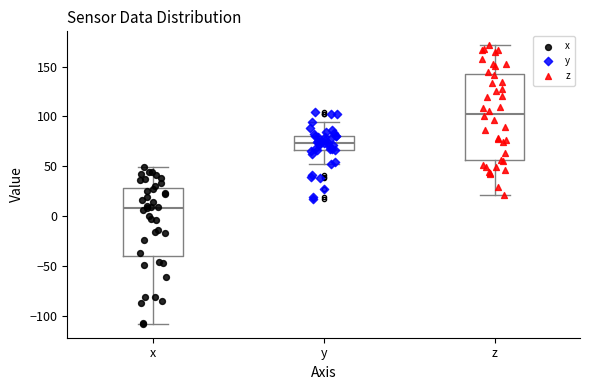

Reading left to right, transcribe this box plot: for each box, give where its median line is, the range the box spans, and where its two whiskers end, as read against the y-axis. The values are not printed on the chart, so give them approximately, as read against the axis.

x: median 10, box -40 to 30, whiskers -110 to 50
y: median 75, box 65 to 80, whiskers 50 to 95
z: median 100, box 55 to 140, whiskers 20 to 170